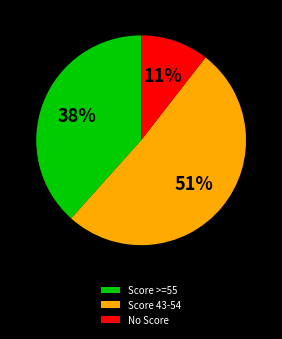

To the nearest percent, what percentage of the pie is Score >=55?

38%